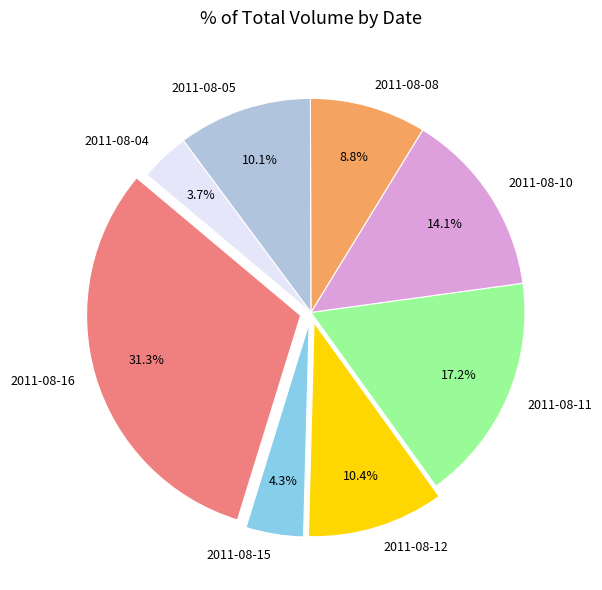

How many segments does this pie chart have?

8